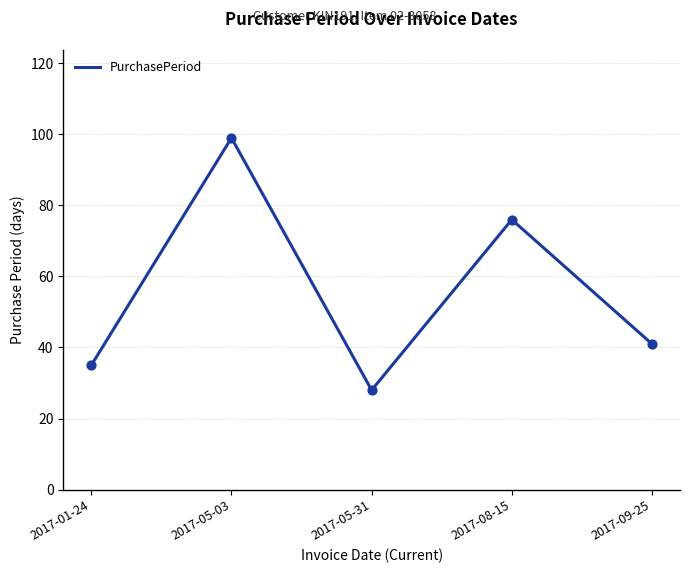

Between 2017-01-24 and 2017-08-15, which is larger?

2017-08-15